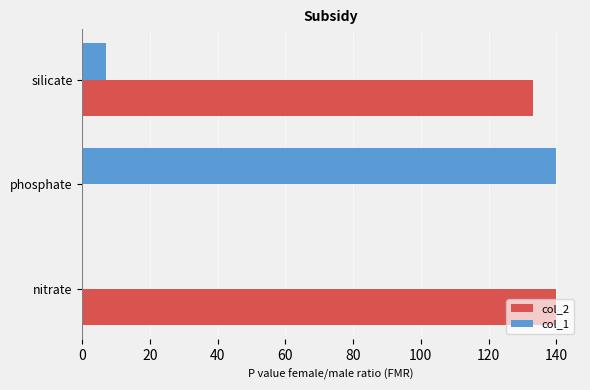

What is the greatest value displayed?

140